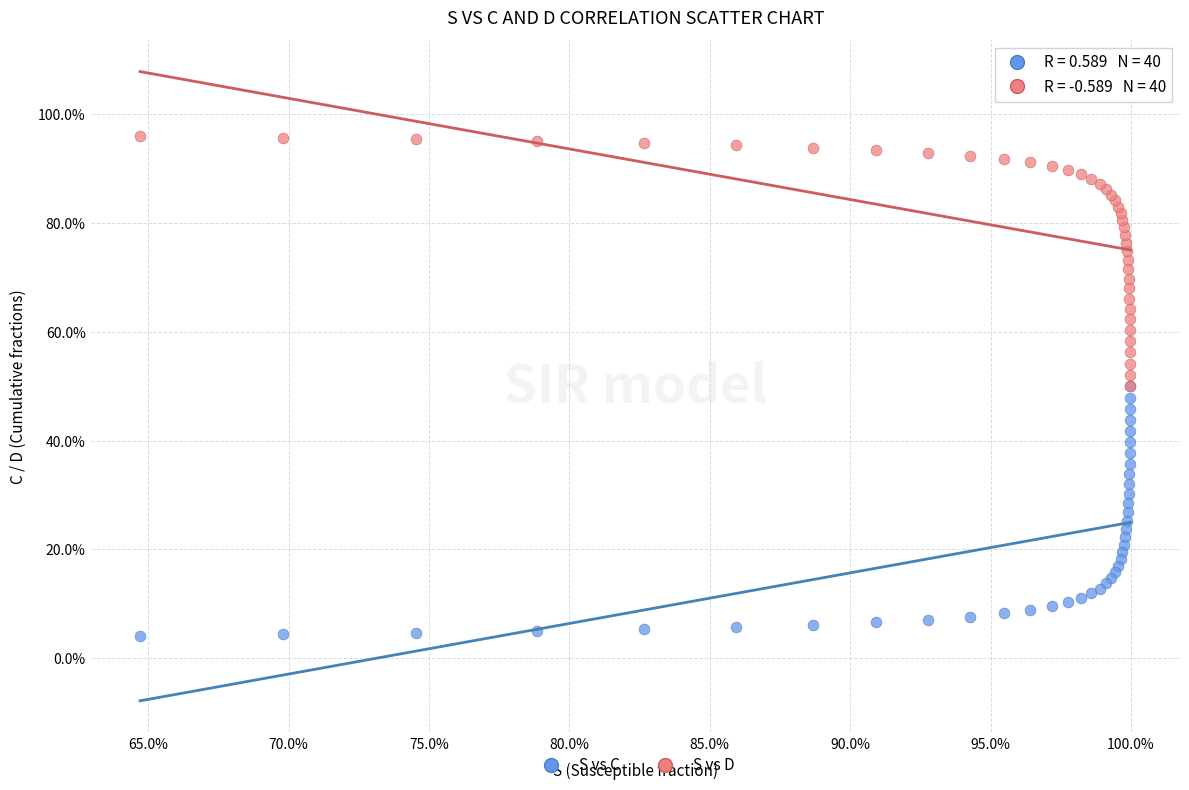

What are all the series names shown in the legend?

S vs C, S vs D